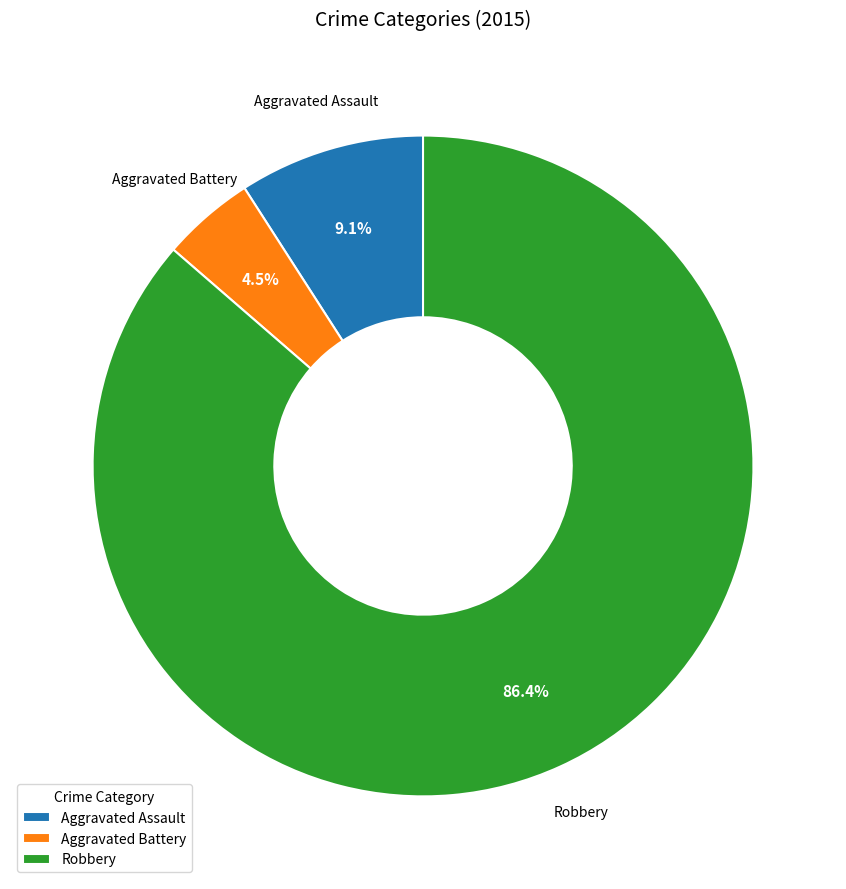

Rank the categories by value from lowest to highest.

Aggravated Battery, Aggravated Assault, Robbery